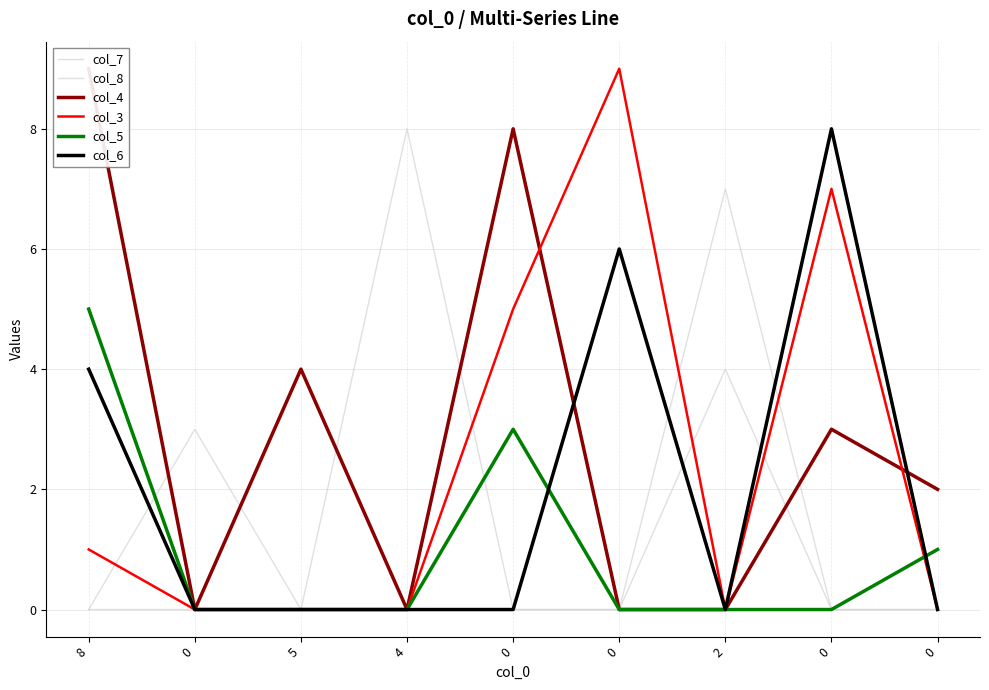

What is the difference between the highest and lowest values at 0?

3